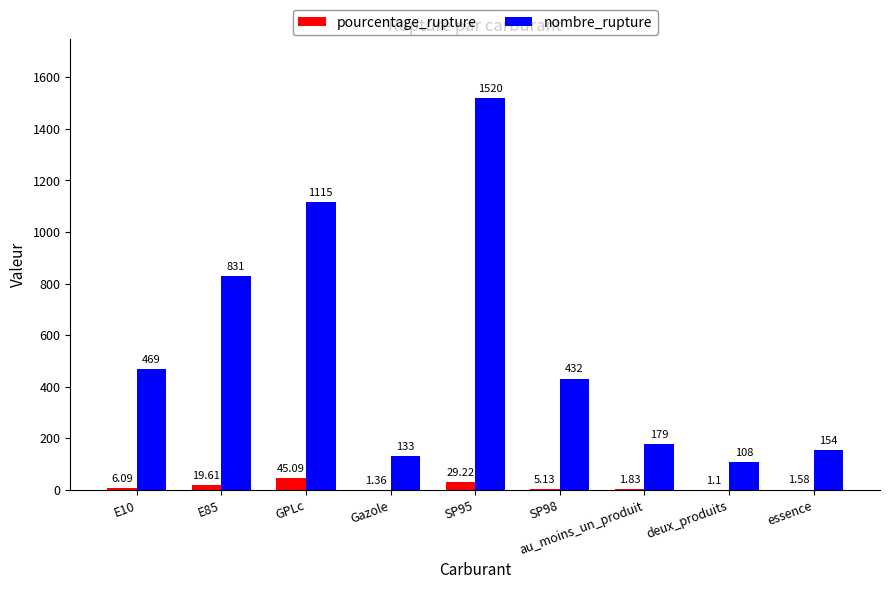

Is the value of nombre_rupture at GPLc greater than the value of pourcentage_rupture at deux_produits?

Yes